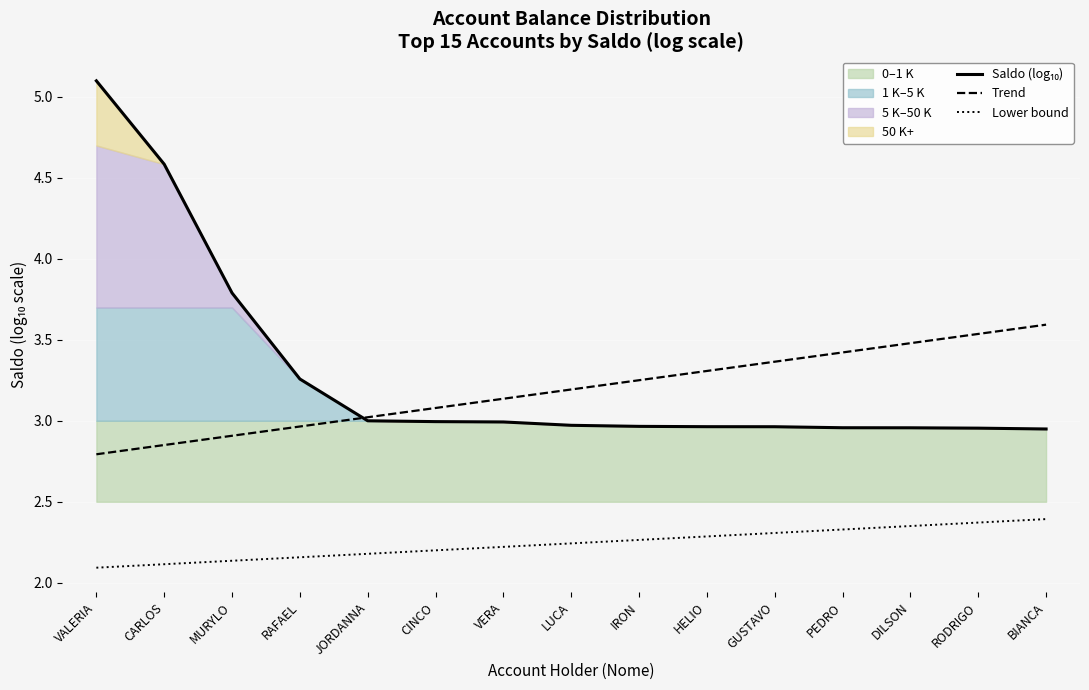

The Trend series shows 2.9 at CARLOS. True or false?

True